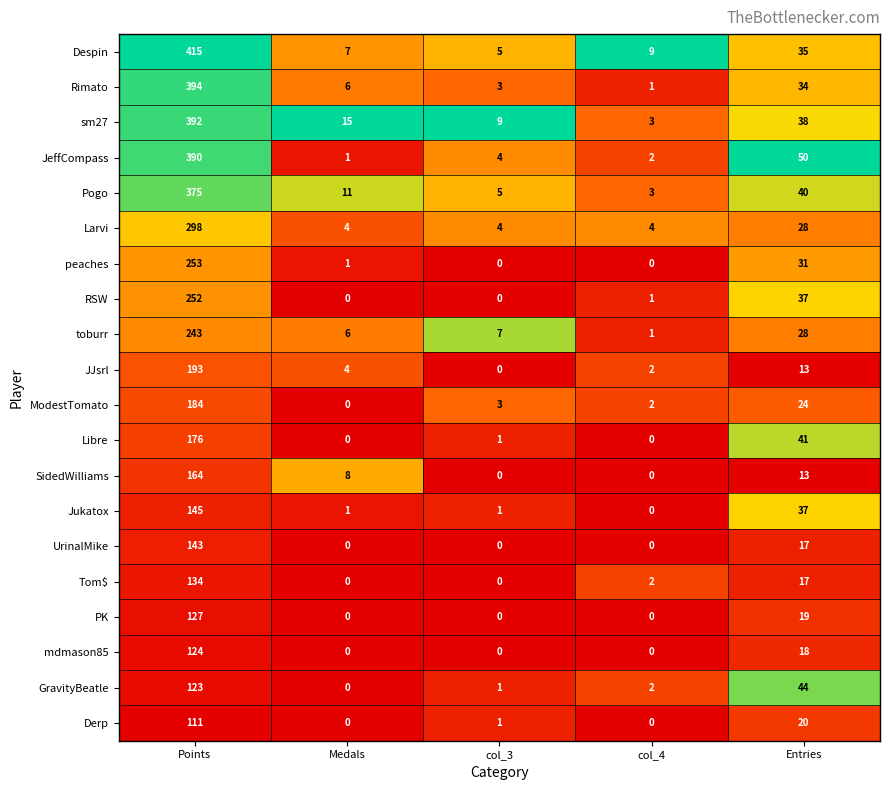

What is the average value of the Jukatox series?

37